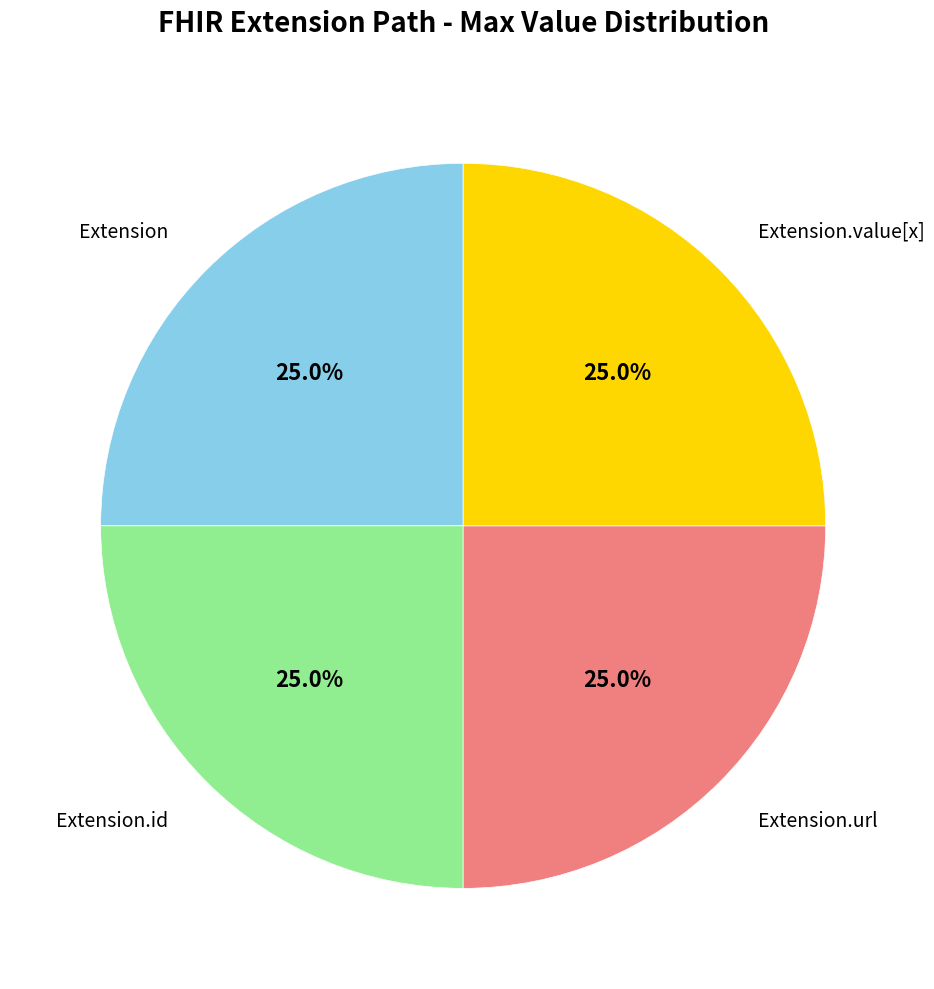

How many slices are in this pie chart?

4